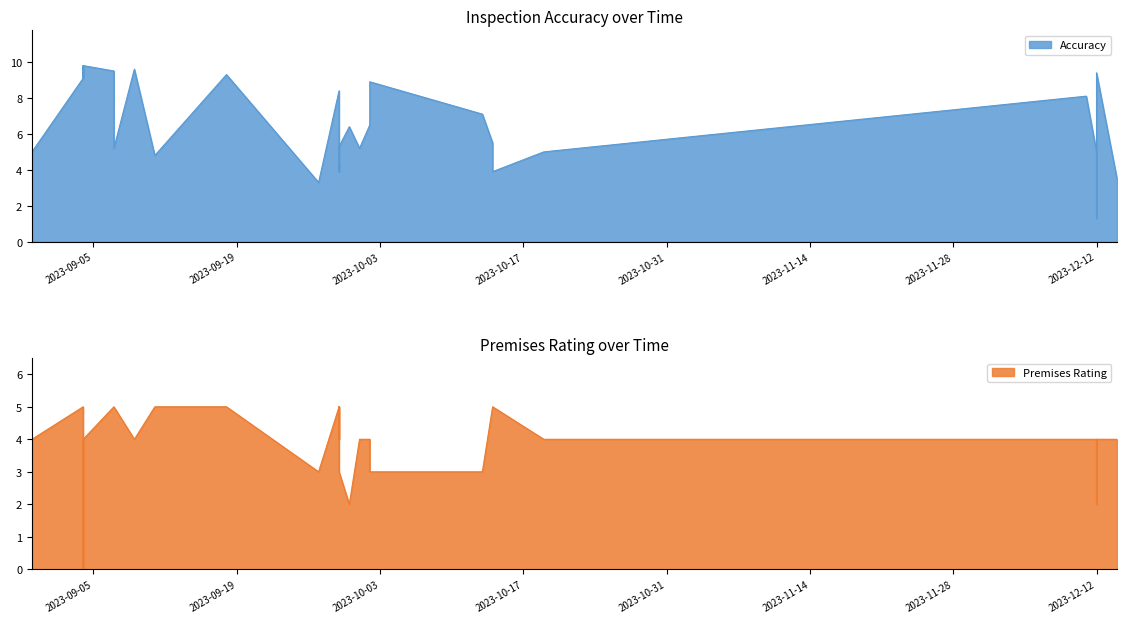

What is the value of the Premises Rating point at the 19th from the left?

5.0